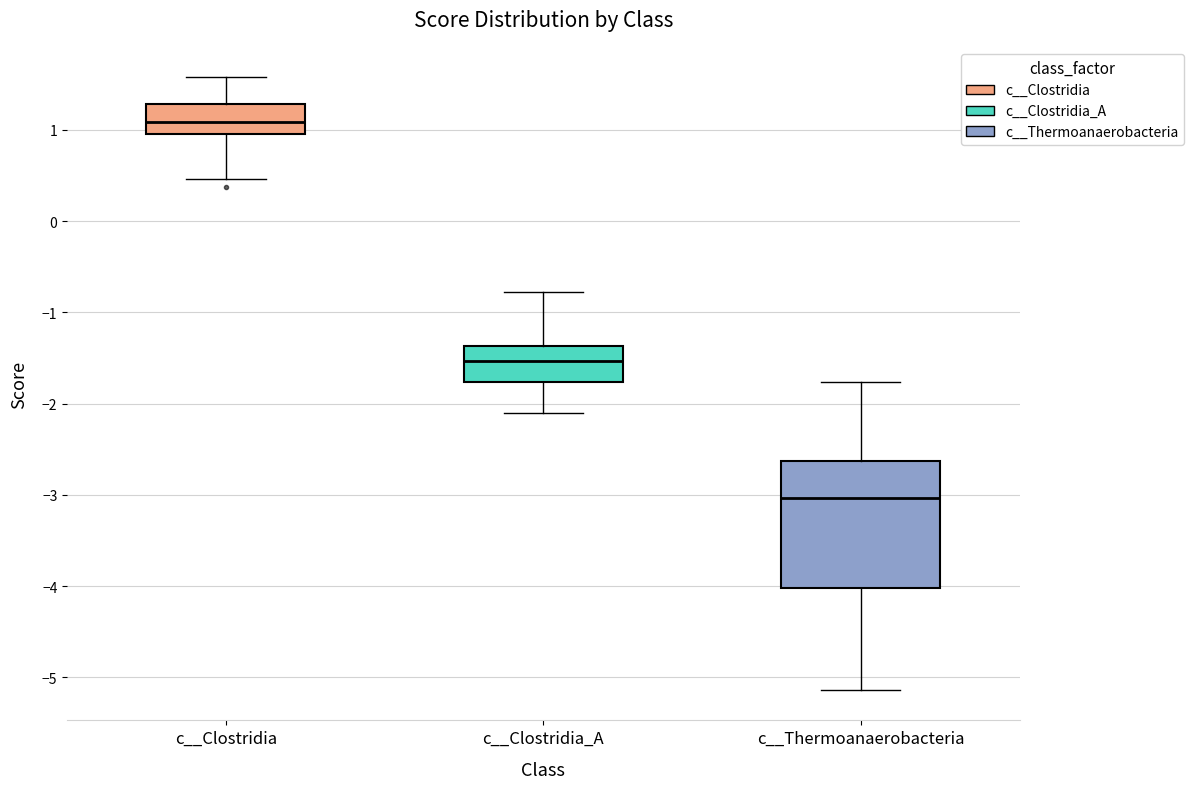

Reading left to right, read every box against the y-axis: the position of its median line, the range the box covers, and the ends of its whiskers. The values are not printed on the chart, so give them approximately, as read against the axis.

c__Clostridia: median 1.1, box 1.0 to 1.3, whiskers 0.5 to 1.6
c__Clostridia_A: median -1.5, box -1.8 to -1.4, whiskers -2.1 to -0.8
c__Thermoanaerobacteria: median -3.0, box -4.0 to -2.6, whiskers -5.1 to -1.8